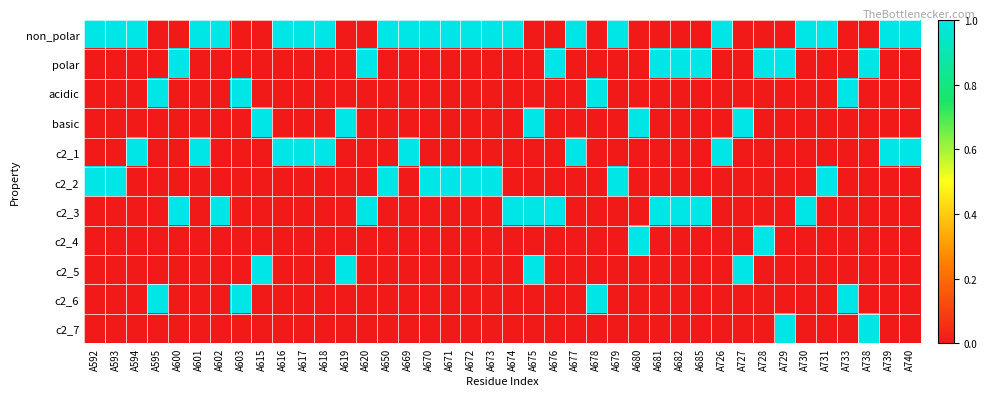

Reading right to left, what are all the values shown in this chart?

non_polar: A740=1	A739=1	A738=0	A733=0	A731=1	A730=1	A729=0	A728=0	A727=0	A726=1	A685=0	A682=0	A681=0	A680=0	A679=1	A678=0	A677=1	A676=0	A675=0	A674=1	A673=1	A672=1	A671=1	A670=1	A669=1	A650=1	A620=0	A619=0	A618=1	A617=1	A616=1	A615=0	A603=0	A602=1	A601=1	A600=0	A595=0	A594=1	A593=1	A592=1
polar: A740=0	A739=0	A738=1	A733=0	A731=0	A730=0	A729=1	A728=1	A727=0	A726=0	A685=1	A682=1	A681=1	A680=0	A679=0	A678=0	A677=0	A676=1	A675=0	A674=0	A673=0	A672=0	A671=0	A670=0	A669=0	A650=0	A620=1	A619=0	A618=0	A617=0	A616=0	A615=0	A603=0	A602=0	A601=0	A600=1	A595=0	A594=0	A593=0	A592=0
acidic: A740=0	A739=0	A738=0	A733=1	A731=0	A730=0	A729=0	A728=0	A727=0	A726=0	A685=0	A682=0	A681=0	A680=0	A679=0	A678=1	A677=0	A676=0	A675=0	A674=0	A673=0	A672=0	A671=0	A670=0	A669=0	A650=0	A620=0	A619=0	A618=0	A617=0	A616=0	A615=0	A603=1	A602=0	A601=0	A600=0	A595=1	A594=0	A593=0	A592=0
basic: A740=0	A739=0	A738=0	A733=0	A731=0	A730=0	A729=0	A728=0	A727=1	A726=0	A685=0	A682=0	A681=0	A680=1	A679=0	A678=0	A677=0	A676=0	A675=1	A674=0	A673=0	A672=0	A671=0	A670=0	A669=0	A650=0	A620=0	A619=1	A618=0	A617=0	A616=0	A615=1	A603=0	A602=0	A601=0	A600=0	A595=0	A594=0	A593=0	A592=0
c2_1: A740=1	A739=1	A738=0	A733=0	A731=0	A730=0	A729=0	A728=0	A727=0	A726=1	A685=0	A682=0	A681=0	A680=0	A679=0	A678=0	A677=1	A676=0	A675=0	A674=0	A673=0	A672=0	A671=0	A670=0	A669=1	A650=0	A620=0	A619=0	A618=1	A617=1	A616=1	A615=0	A603=0	A602=0	A601=1	A600=0	A595=0	A594=1	A593=0	A592=0
c2_2: A740=0	A739=0	A738=0	A733=0	A731=1	A730=0	A729=0	A728=0	A727=0	A726=0	A685=0	A682=0	A681=0	A680=0	A679=1	A678=0	A677=0	A676=0	A675=0	A674=0	A673=1	A672=1	A671=1	A670=1	A669=0	A650=1	A620=0	A619=0	A618=0	A617=0	A616=0	A615=0	A603=0	A602=0	A601=0	A600=0	A595=0	A594=0	A593=1	A592=1
c2_3: A740=0	A739=0	A738=0	A733=0	A731=0	A730=1	A729=0	A728=0	A727=0	A726=0	A685=1	A682=1	A681=1	A680=0	A679=0	A678=0	A677=0	A676=1	A675=1	A674=1	A673=0	A672=0	A671=0	A670=0	A669=0	A650=0	A620=1	A619=0	A618=0	A617=0	A616=0	A615=0	A603=0	A602=1	A601=0	A600=1	A595=0	A594=0	A593=0	A592=0
c2_4: A740=0	A739=0	A738=0	A733=0	A731=0	A730=0	A729=0	A728=1	A727=0	A726=0	A685=0	A682=0	A681=0	A680=1	A679=0	A678=0	A677=0	A676=0	A675=0	A674=0	A673=0	A672=0	A671=0	A670=0	A669=0	A650=0	A620=0	A619=0	A618=0	A617=0	A616=0	A615=0	A603=0	A602=0	A601=0	A600=0	A595=0	A594=0	A593=0	A592=0
c2_5: A740=0	A739=0	A738=0	A733=0	A731=0	A730=0	A729=0	A728=0	A727=1	A726=0	A685=0	A682=0	A681=0	A680=0	A679=0	A678=0	A677=0	A676=0	A675=1	A674=0	A673=0	A672=0	A671=0	A670=0	A669=0	A650=0	A620=0	A619=1	A618=0	A617=0	A616=0	A615=1	A603=0	A602=0	A601=0	A600=0	A595=0	A594=0	A593=0	A592=0
c2_6: A740=0	A739=0	A738=0	A733=1	A731=0	A730=0	A729=0	A728=0	A727=0	A726=0	A685=0	A682=0	A681=0	A680=0	A679=0	A678=1	A677=0	A676=0	A675=0	A674=0	A673=0	A672=0	A671=0	A670=0	A669=0	A650=0	A620=0	A619=0	A618=0	A617=0	A616=0	A615=0	A603=1	A602=0	A601=0	A600=0	A595=1	A594=0	A593=0	A592=0
c2_7: A740=0	A739=0	A738=1	A733=0	A731=0	A730=0	A729=1	A728=0	A727=0	A726=0	A685=0	A682=0	A681=0	A680=0	A679=0	A678=0	A677=0	A676=0	A675=0	A674=0	A673=0	A672=0	A671=0	A670=0	A669=0	A650=0	A620=0	A619=0	A618=0	A617=0	A616=0	A615=0	A603=0	A602=0	A601=0	A600=0	A595=0	A594=0	A593=0	A592=0